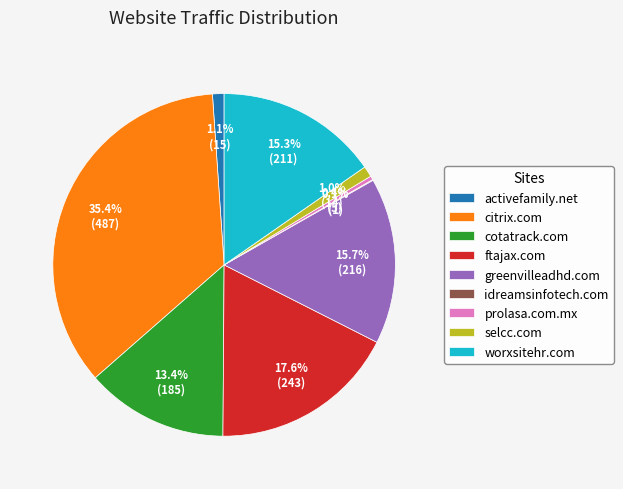

Between citrix.com and cotatrack.com, which is larger?

citrix.com